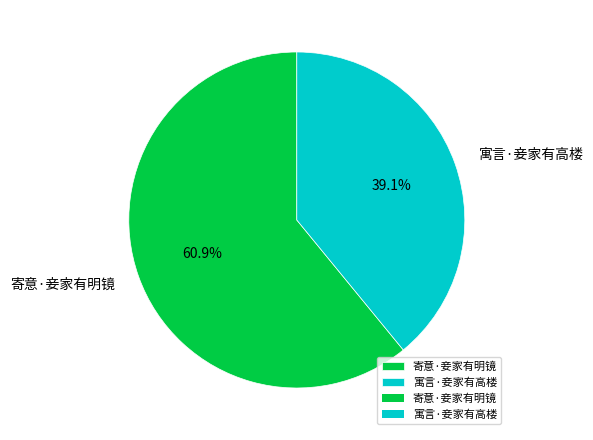

Is there any slice that represents more than half of the pie?

Yes